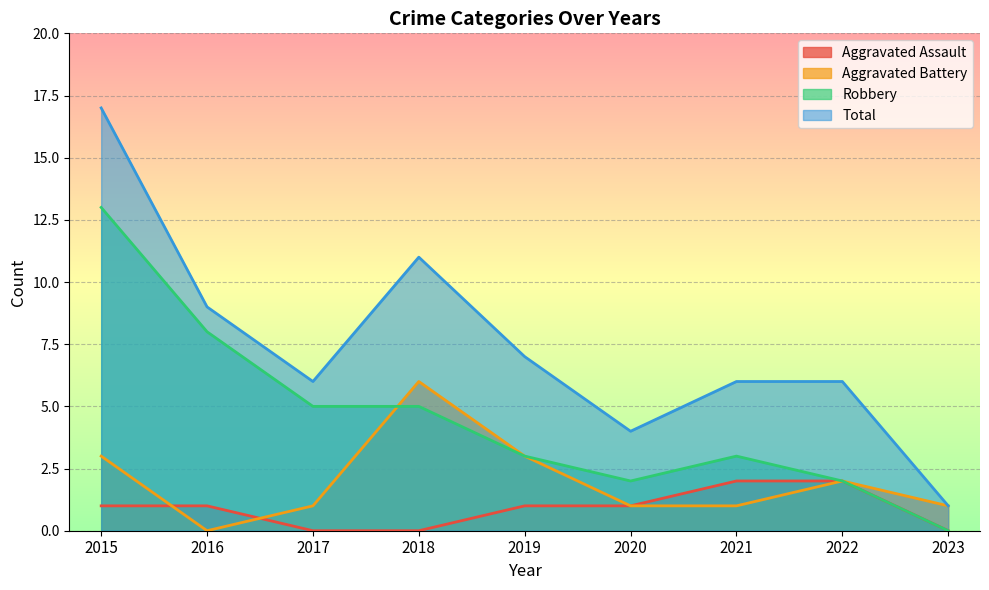

The value of Total at 2020 is 4. True or false?

True